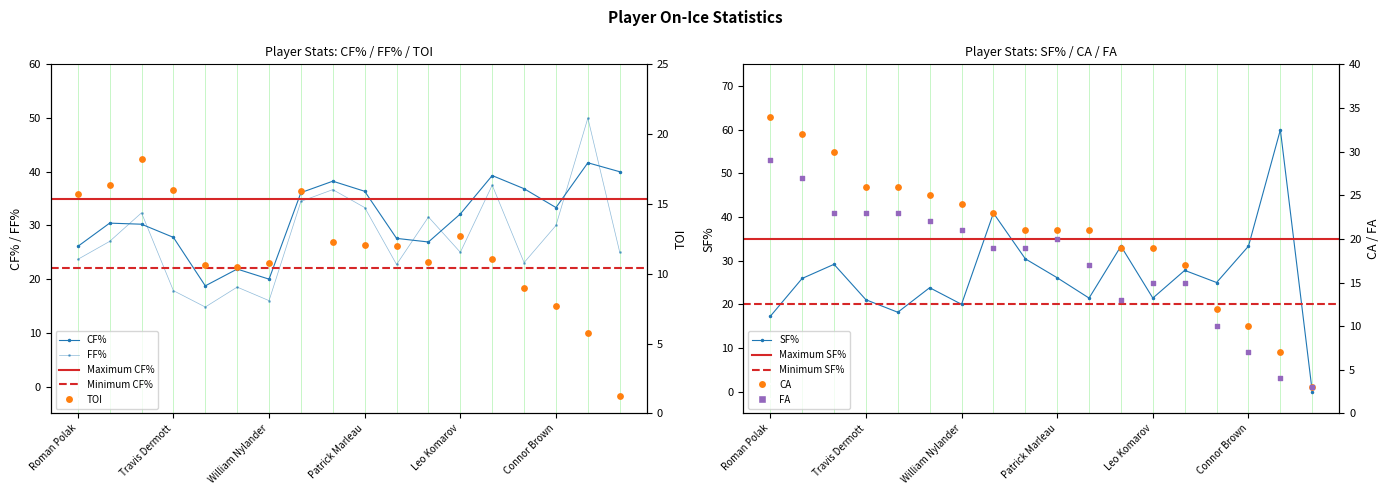

What is the total value across all series at Nikita Zaitsev?

158.8